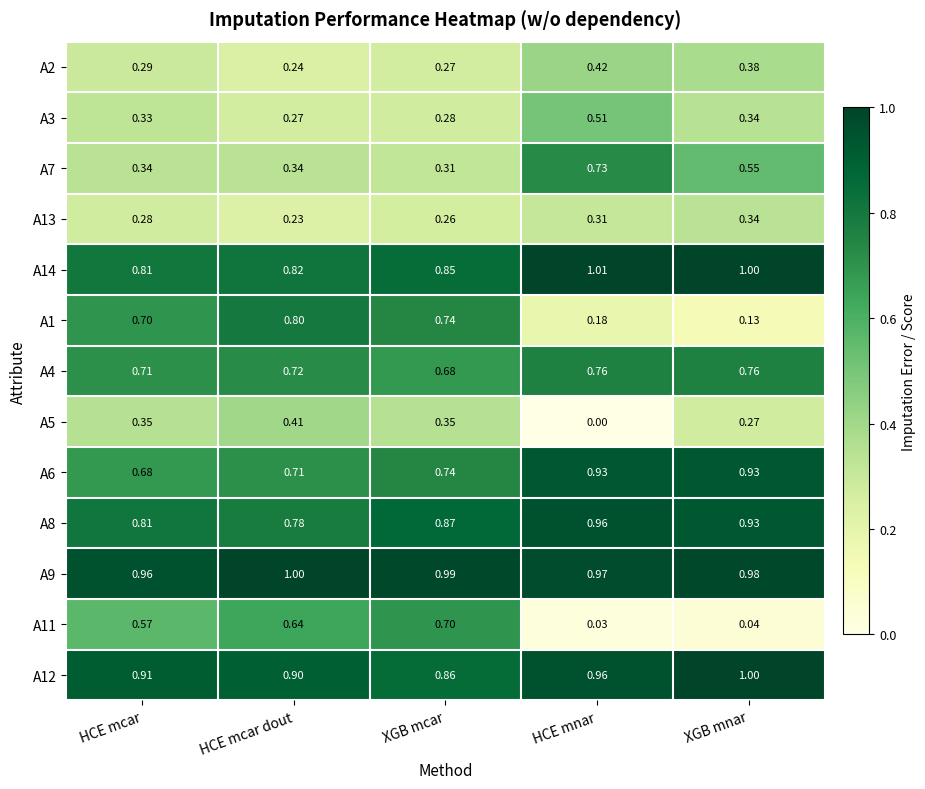

At which label does A11 reach its minimum?

HCE mnar